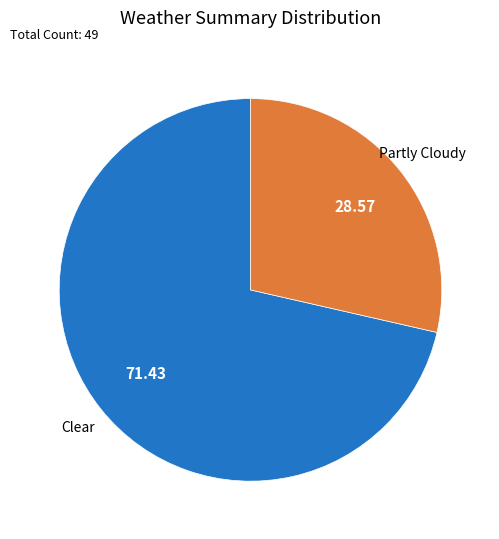

Does any single category account for the majority?

Yes